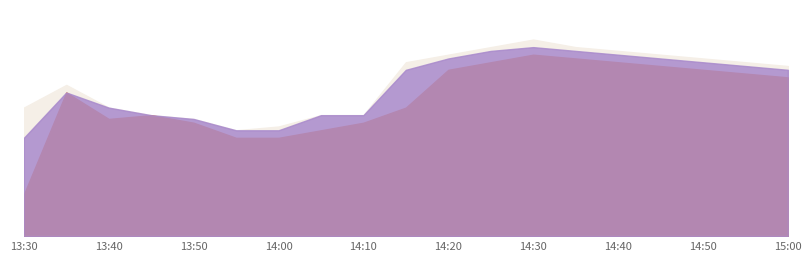

Rank the series by their maximum value, from highest to lowest.

High, Close, Low